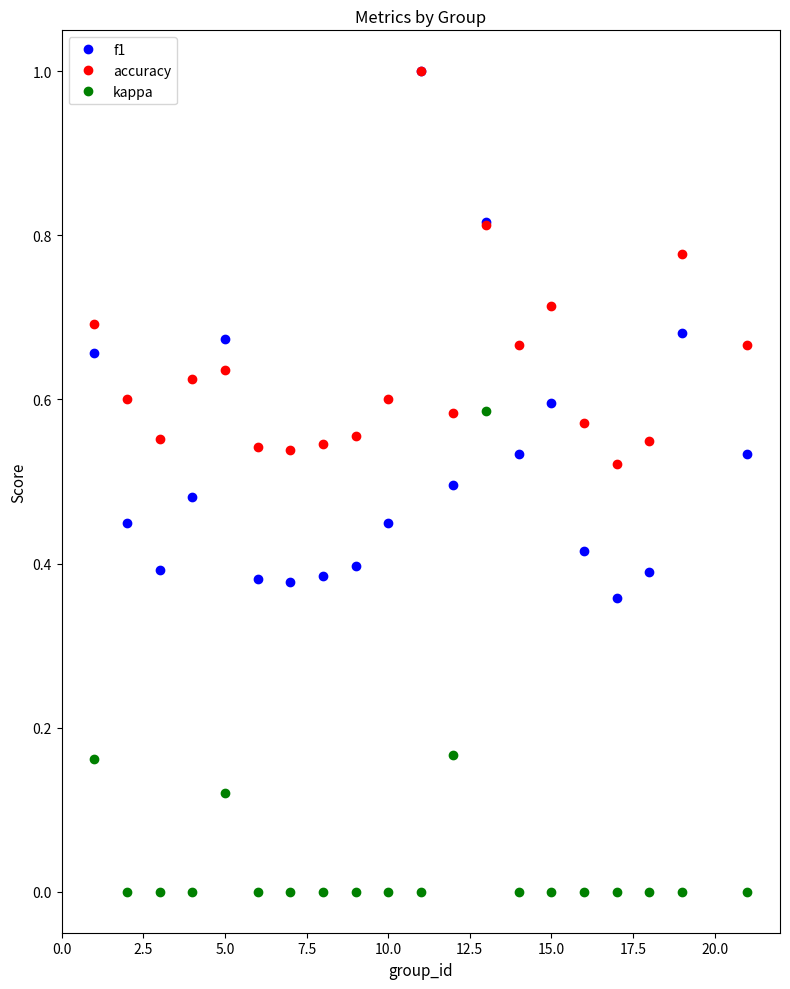

What is the greatest value displayed?

1.0